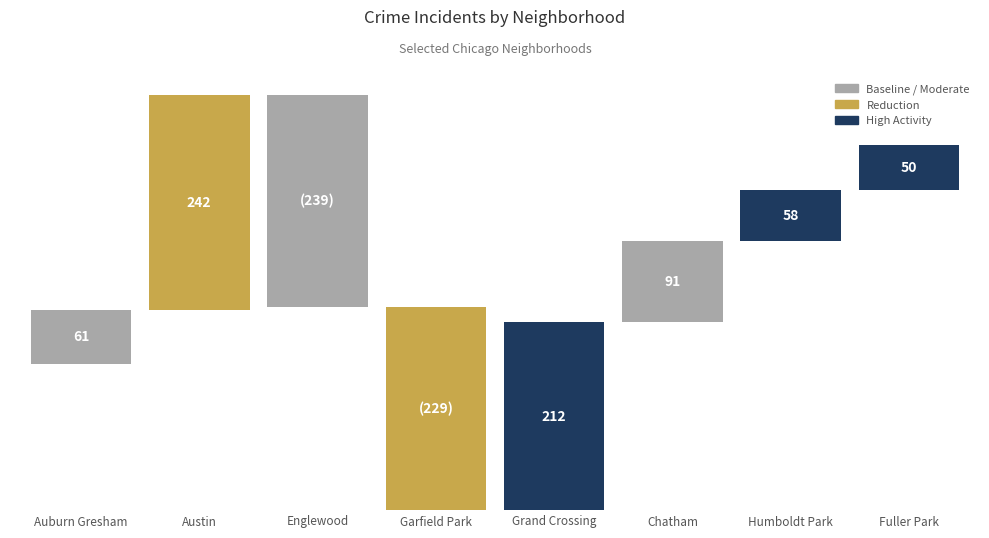

Is it true that the value at Austin is 156?

False